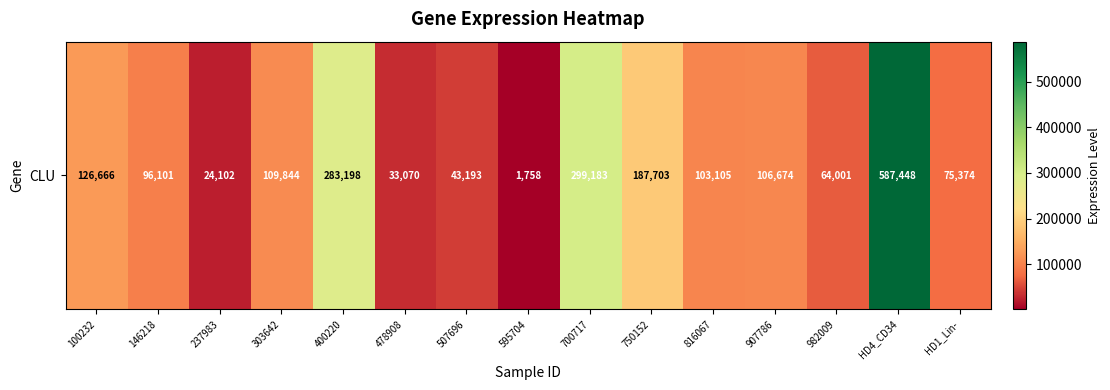

Reading left to right, extract all data points from this chart.

100232=126665.8	146218=96100.8	237983=24102.5	303642=109844.5	400220=283198.5	478908=33069.7	507696=43193.3	595704=1758.0	700717=299183.3	750152=187703.0	816067=103105.3	907786=106674.0	982009=64001.0	HD4_CD34=587447.7	HD1_Lin-=75374.3